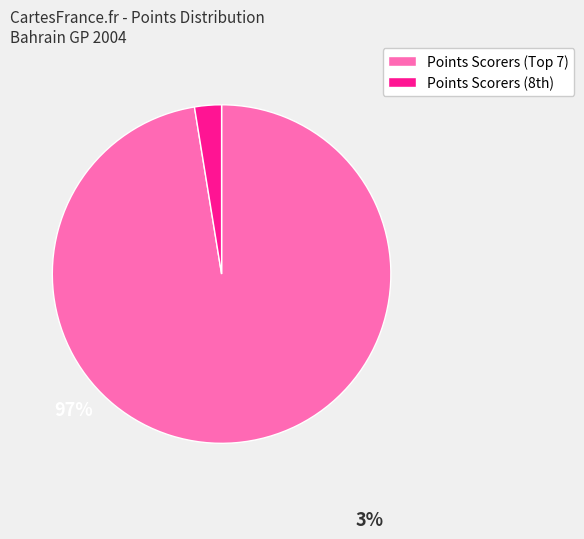

Does any single category account for the majority?

Yes